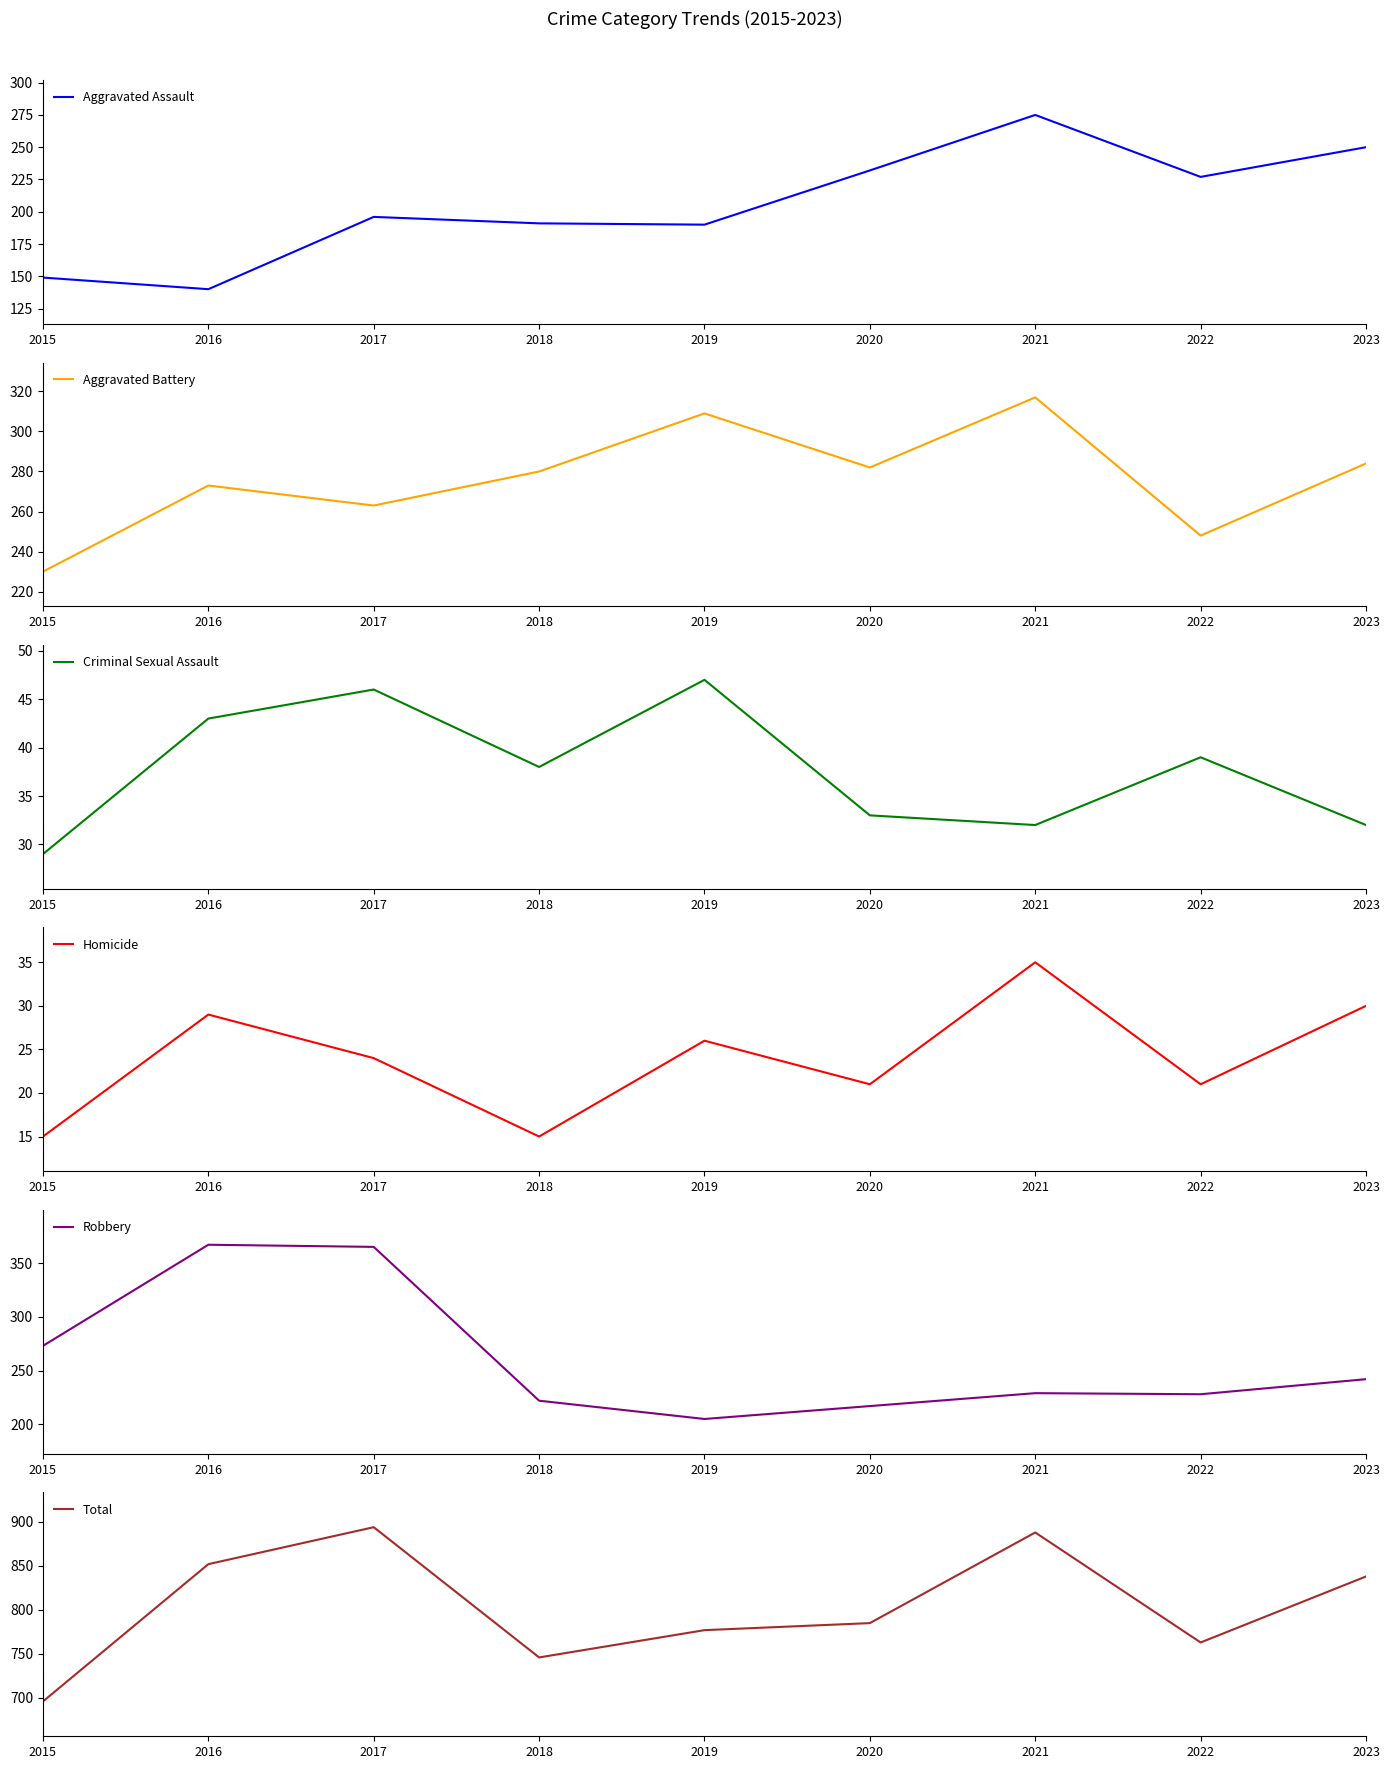

The value of Homicide at 2020 is 37. True or false?

False